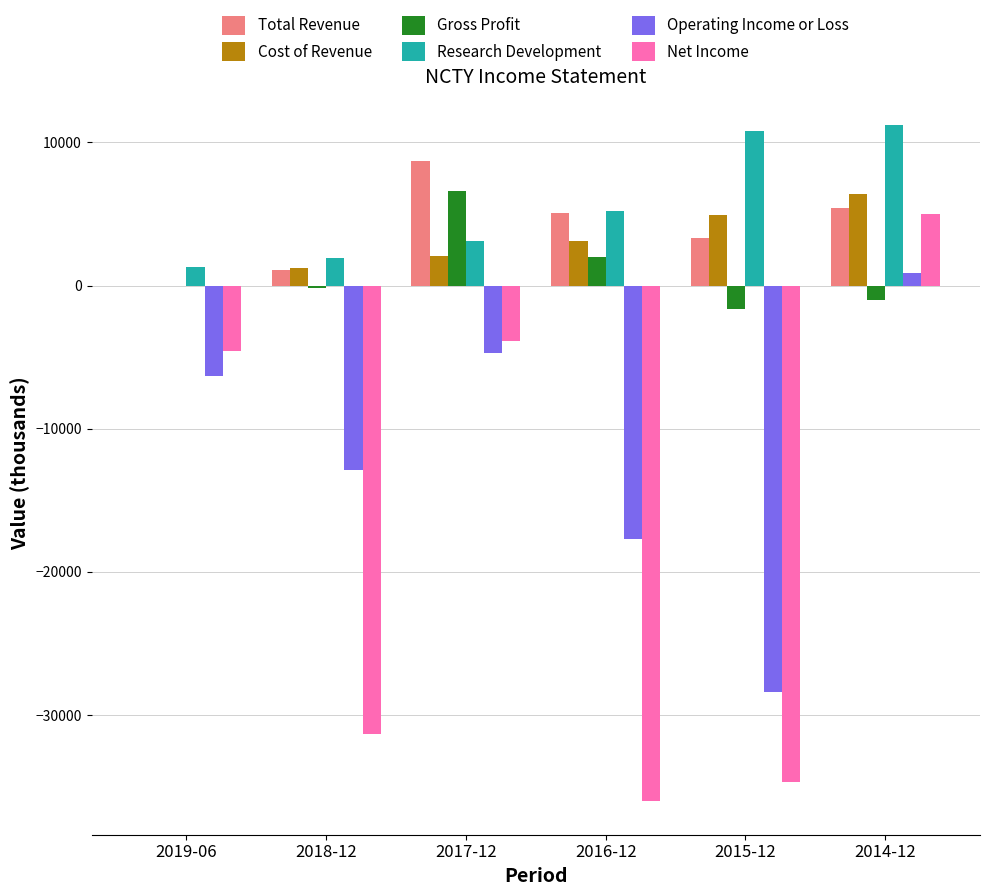

The value of Gross Profit at 2017-12 is 6600. True or false?

True